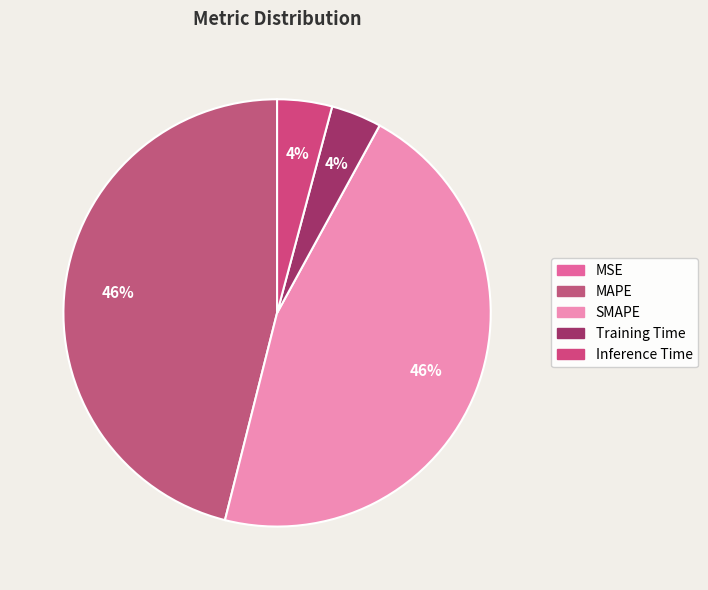

To the nearest percent, what portion does MAPE represent?

46%